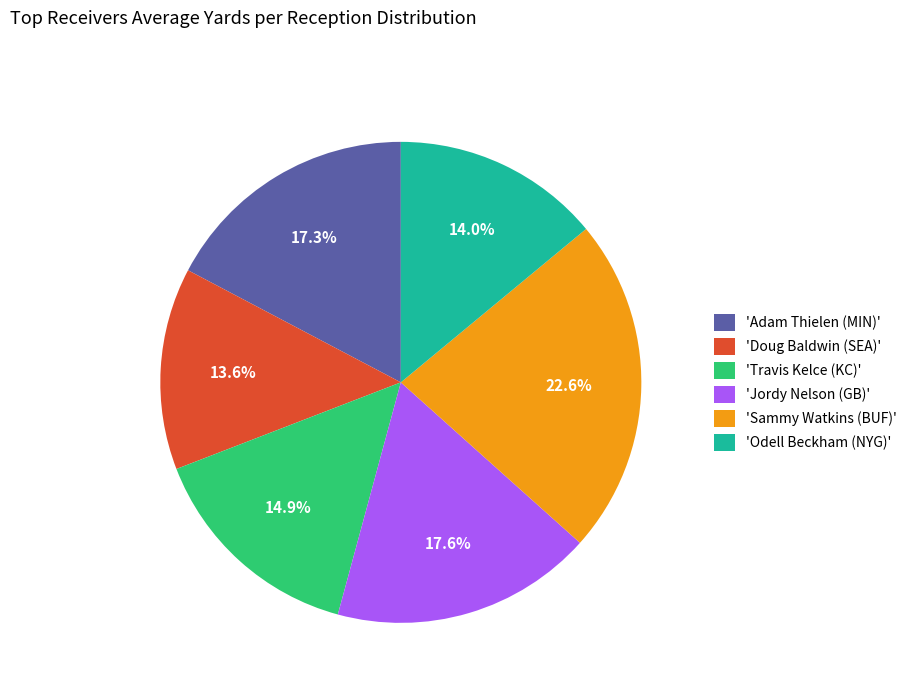

What is the largest slice in the pie chart?

'Sammy Watkins (BUF)'